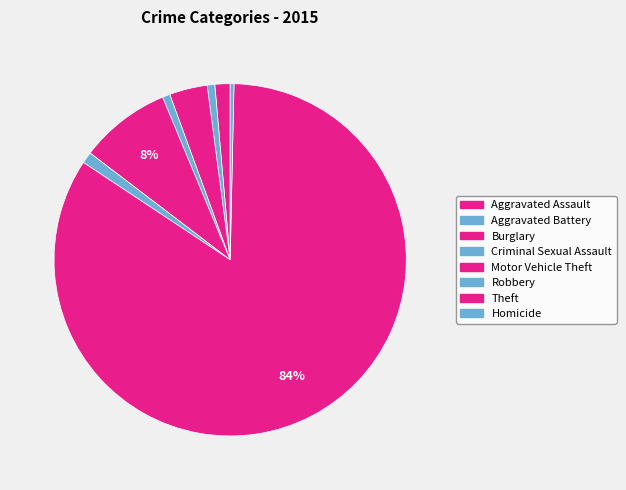

To the nearest percent, what portion does Aggravated Assault represent?

1%